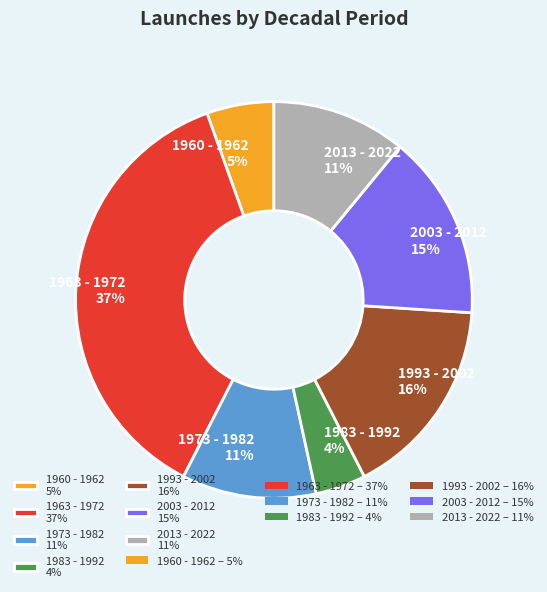

The 1973 - 1982 slice represents 24% of the pie. True or false?

False